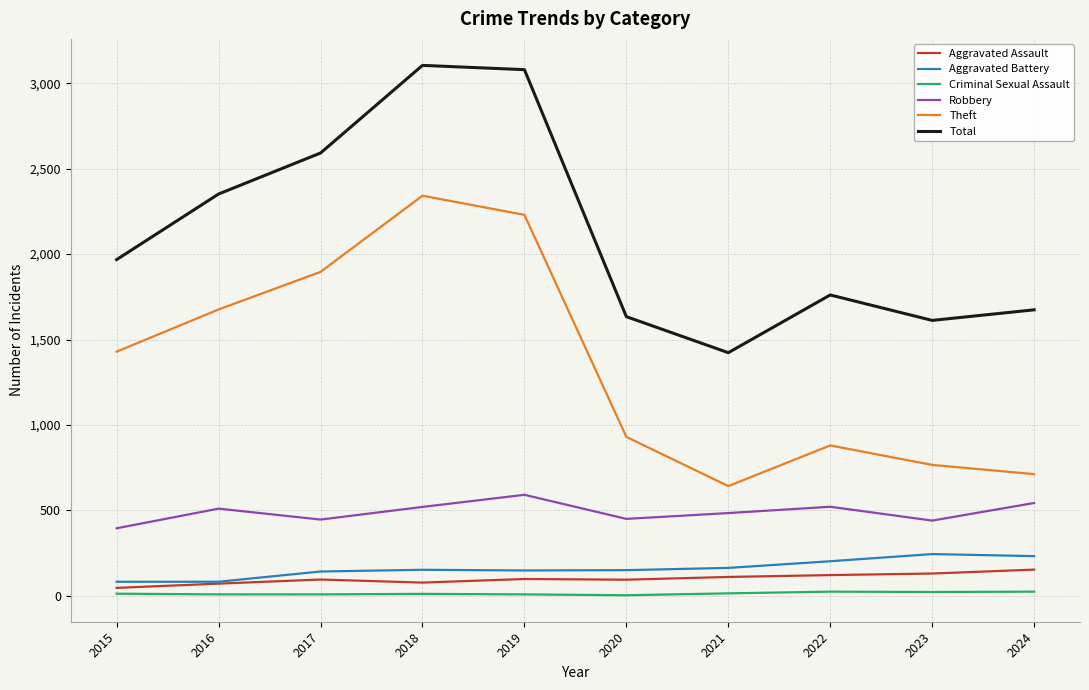

What is the difference between the maximum and minimum values in the Theft series?

1700